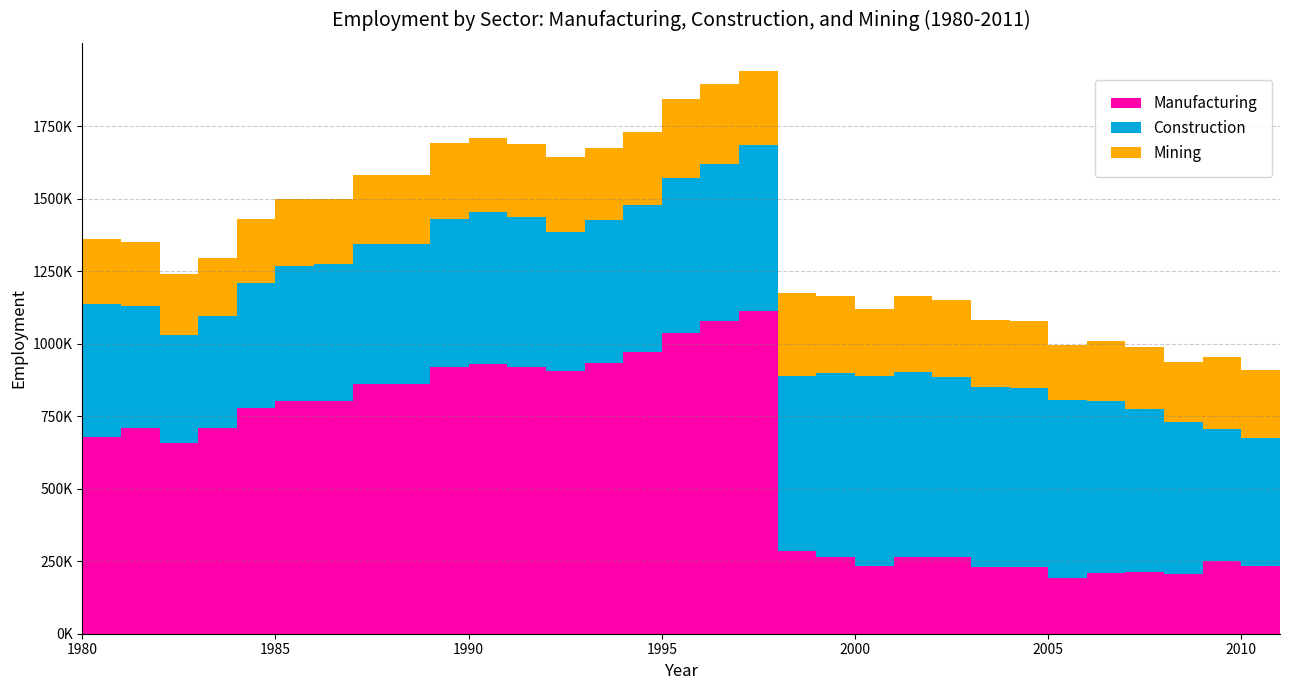

Reading left to right, extract all data points from this chart.

Manufacturing: 677040.0	709318.0	657758.4	709742.2	777520.1	802063.3	801580.8	860673.4	860673.4	920917.9	931526.5	919228.9	905094.2	935269.1	972774.1	1036981.4	1079668.8	1114182.7	286195.8	265039.3	232698.6	262998.2	266130.2	231702.7	229253.2	192269.0	208487.8	214240.0	206180.9	249230.2	233952.3	161529.8
Construction: 460295.4	419762.9	370853.6	384571.5	432776.0	464596.1	474702.7	484806.4	484806.4	508248.0	522649.4	519289.2	481545.5	492485.1	506243.8	534691.7	540386.1	569535.0	601967.6	634616.2	655162.8	640305.2	617925.4	619629.7	619470.6	612524.0	594037.5	561107.8	523993.3	456172.0	441791.7	440484.6
Mining: 222268.7	220880.1	211026.6	200444.7	220234.7	232910.1	224592.9	235265.3	235265.3	263238.9	254328.8	251459.5	255932.6	248066.7	252182.3	273841.0	275852.2	257033.2	286195.8	265039.3	232698.6	262998.2	266130.2	231702.7	229253.2	192269.0	208487.8	214240.0	206180.9	249230.2	233952.3	248831.1